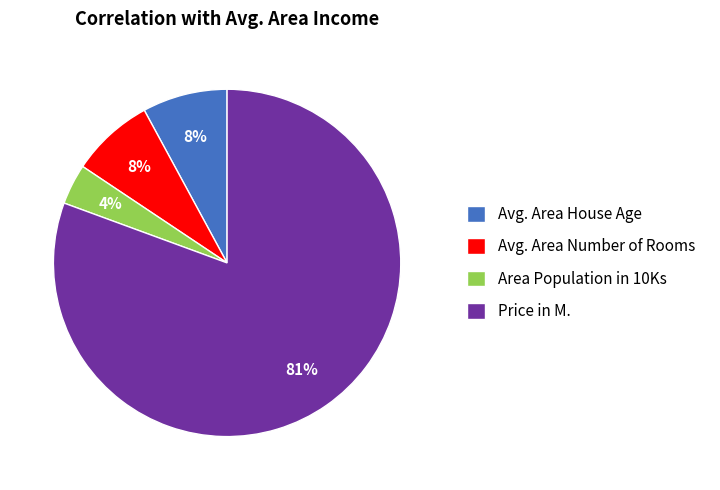

Which slice is the smallest?

Area Population in 10Ks